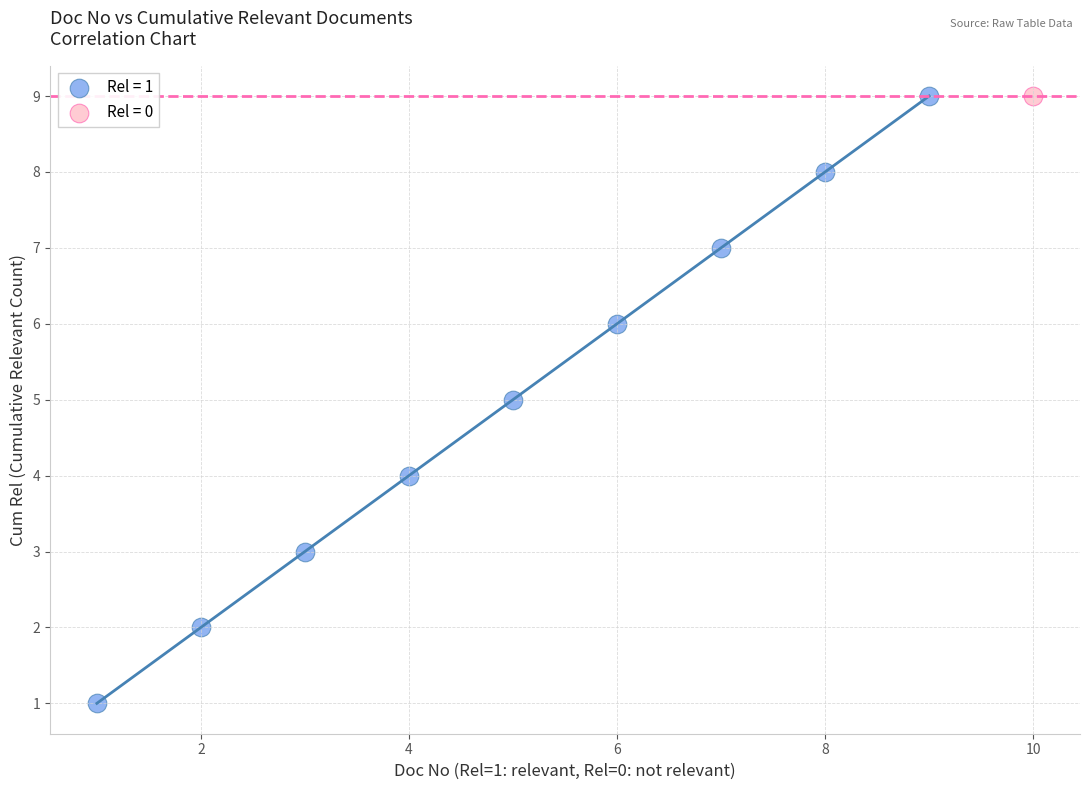

Which series reaches the minimum Y coordinate?

Rel = 1